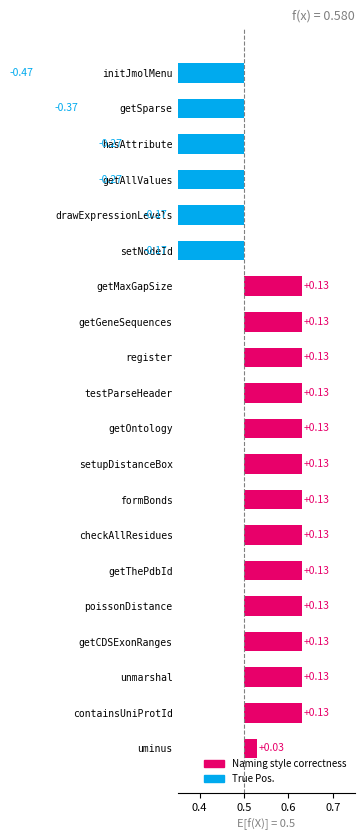

How many groups of bars are there?

20